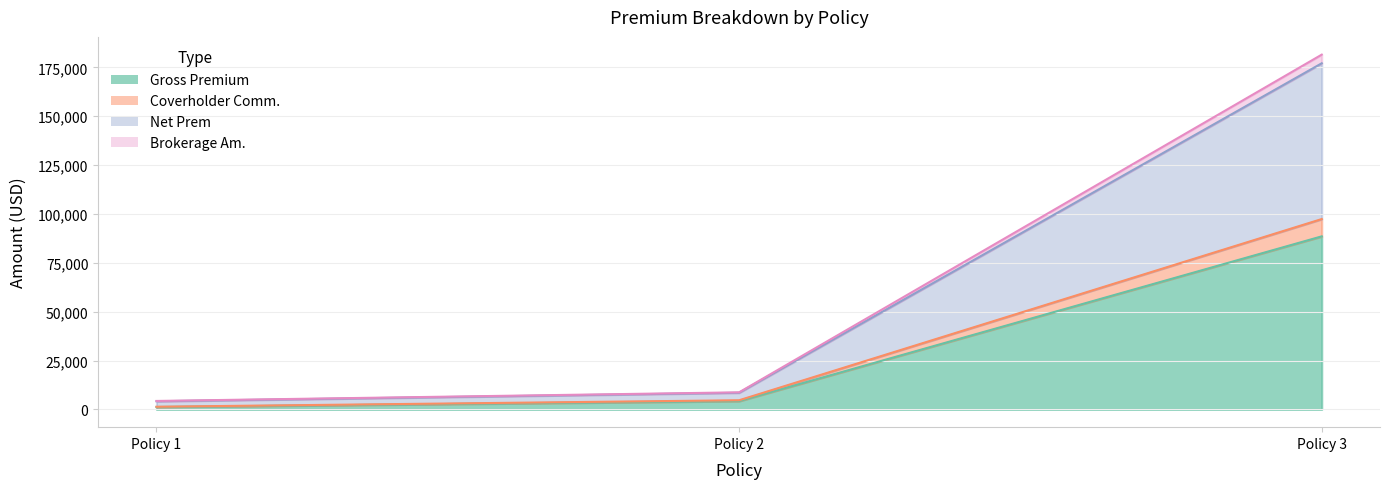

What are all the series names shown in the legend?

Gross Premium, Coverholder Comm., Net Prem, Brokerage Am.